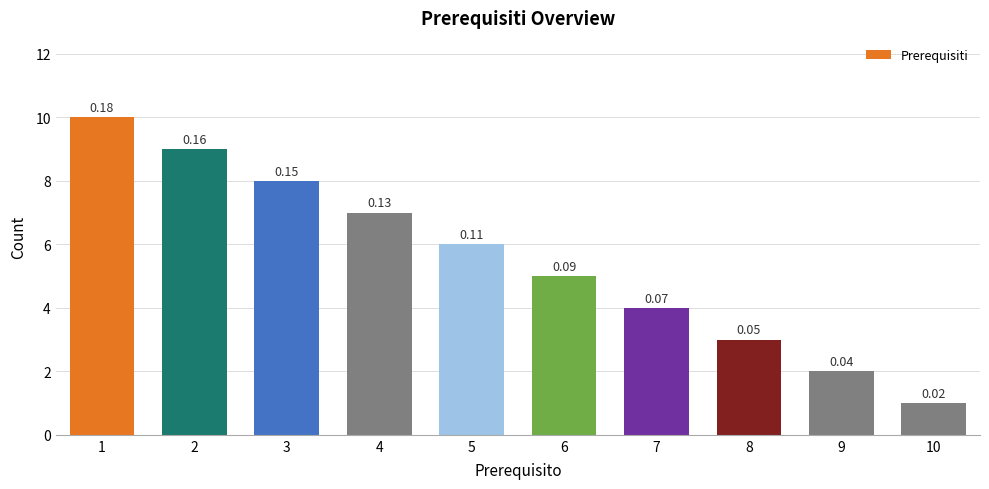

List the labels in order of value, smallest first.

10, 9, 8, 7, 6, 5, 4, 3, 2, 1